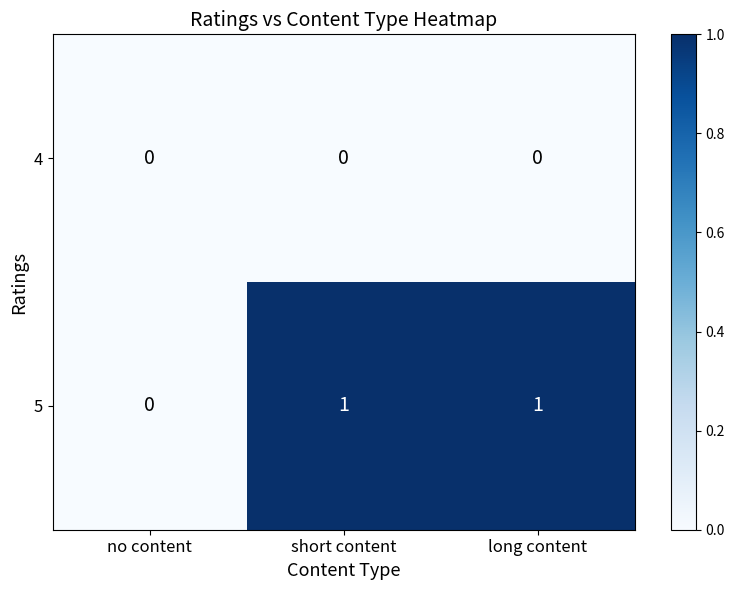

What is the spread (max minus min) of values at short content?

1